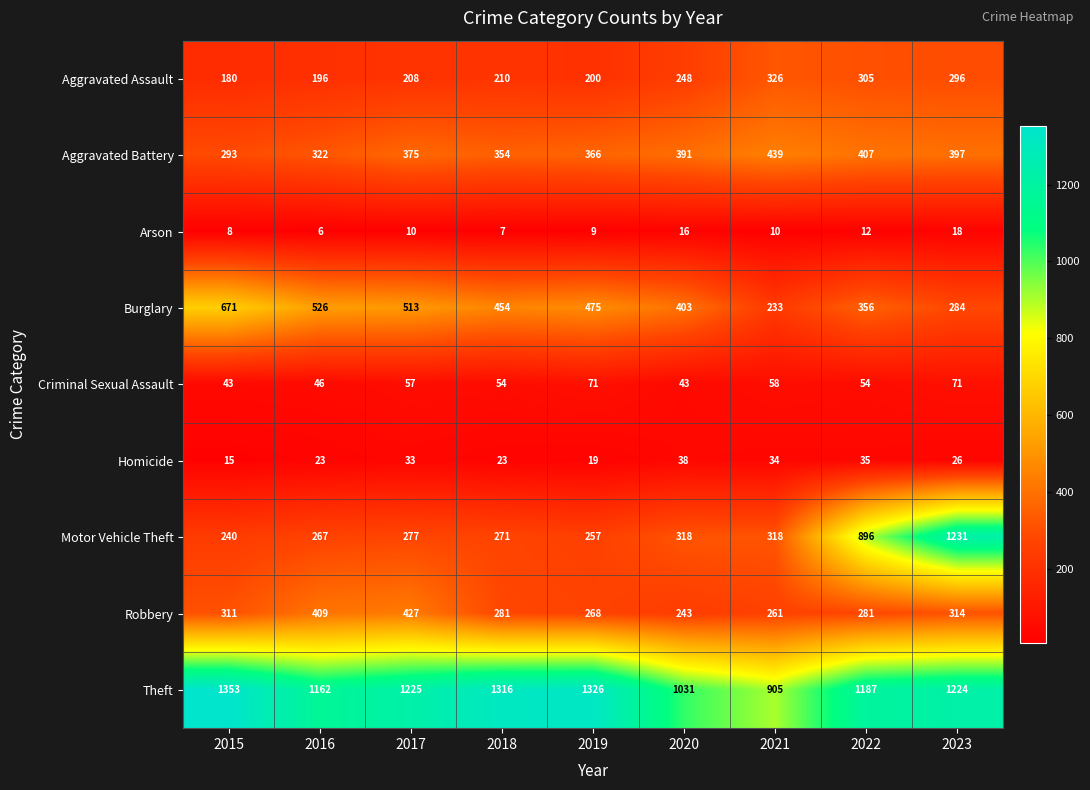

True or false: Criminal Sexual Assault has a value of 58 at 2021.

True